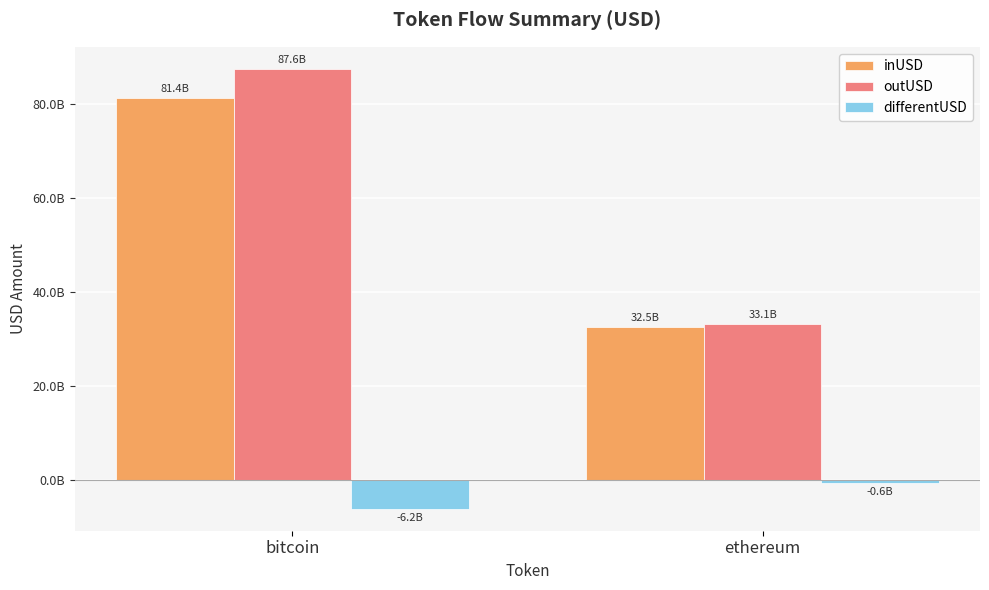

What are all the series names shown in the legend?

inUSD, outUSD, differentUSD